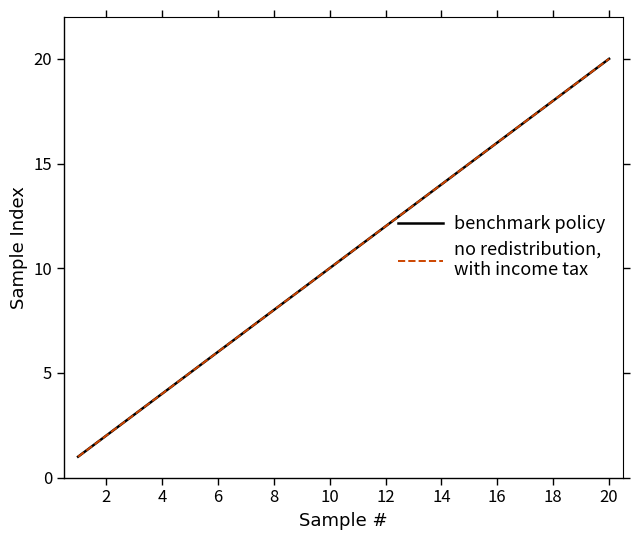

What is the maximum value shown in the chart?

20